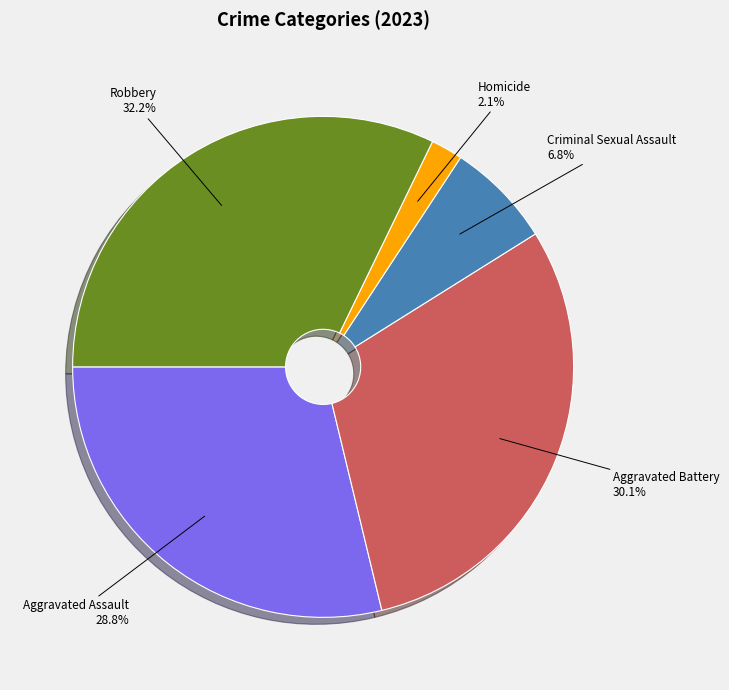

Count the number of slices in the pie.

5